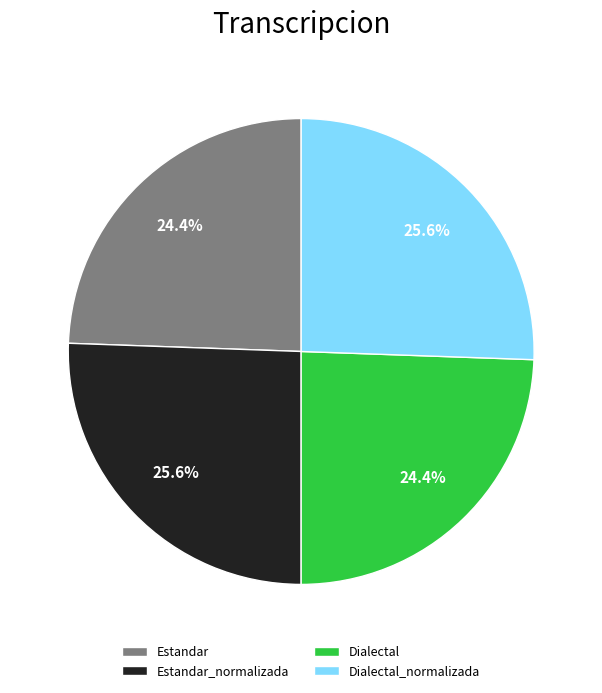

Combined, do Dialectal_normalizada and Estandar_normalizada account for over 50%?

Yes